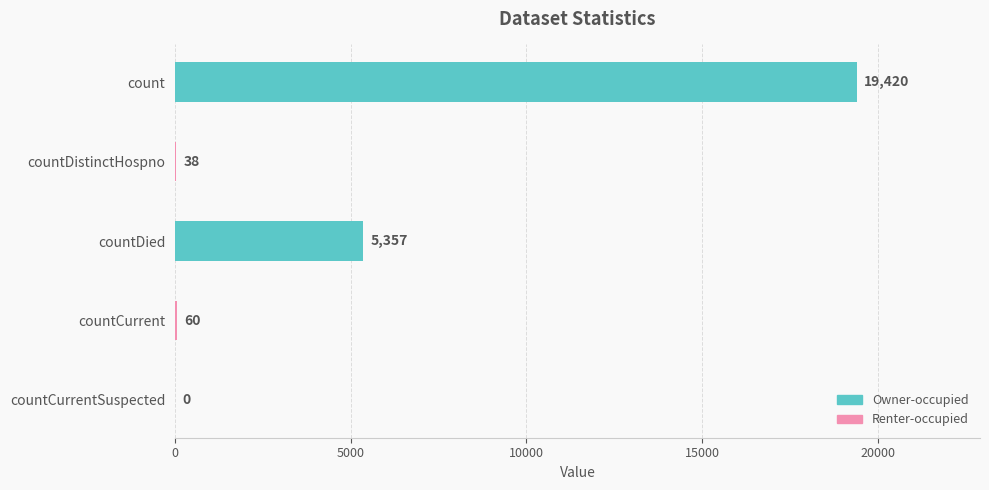

Are the bars grouped side by side (vs. stacked)?

No